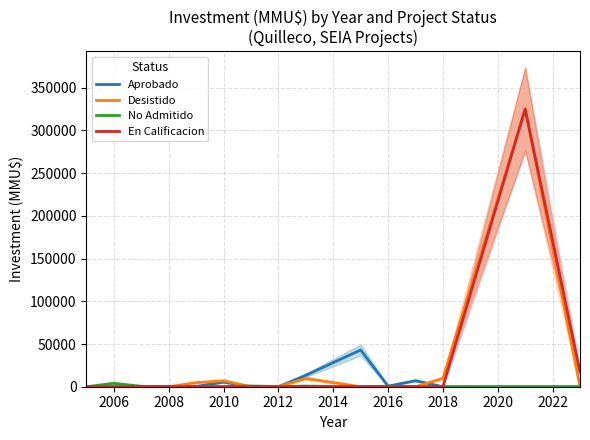

True or false: No Admitido and En Calificacion cross at least once.

False